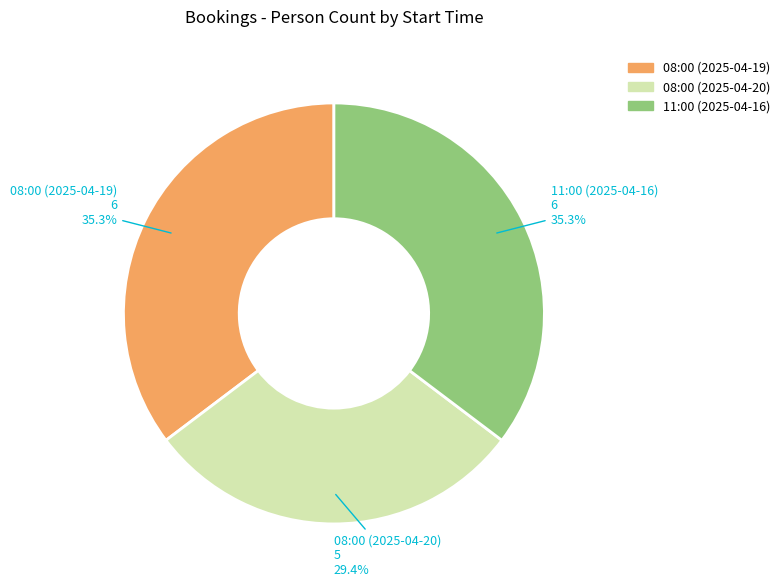

Is it true that 08:00 (2025-04-20) is 29% of the pie?

True